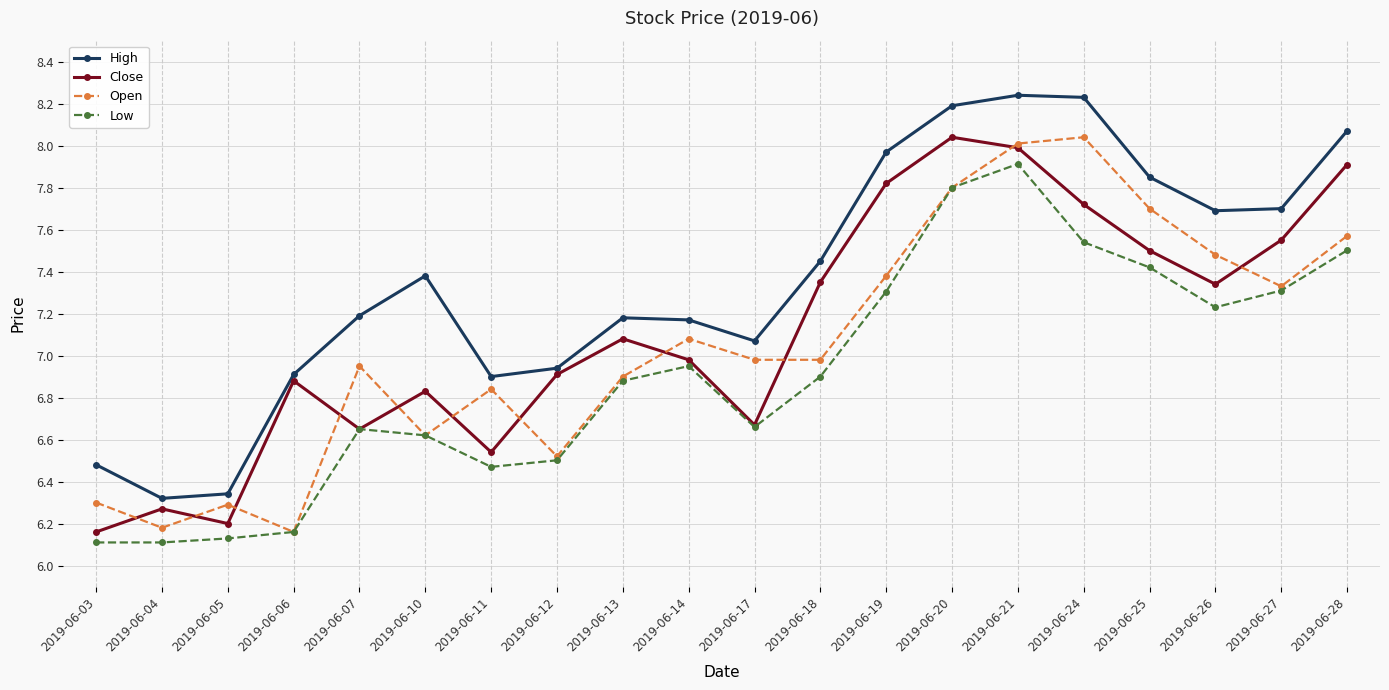

What is the difference between the highest and lowest values at 2019-06-07?

0.5